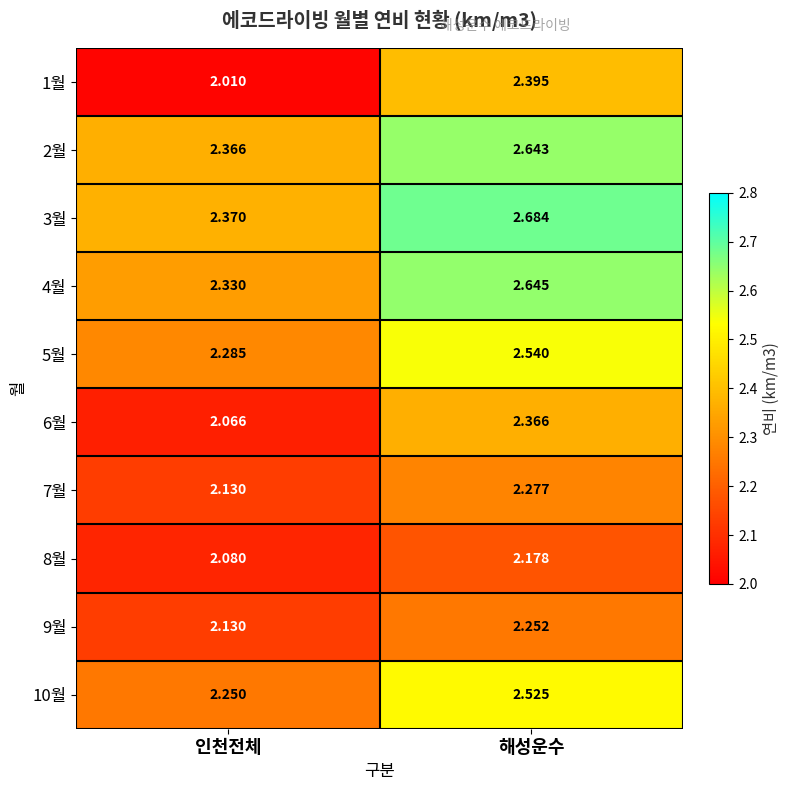

At which category does the chart reach its minimum across all series?

인천전체